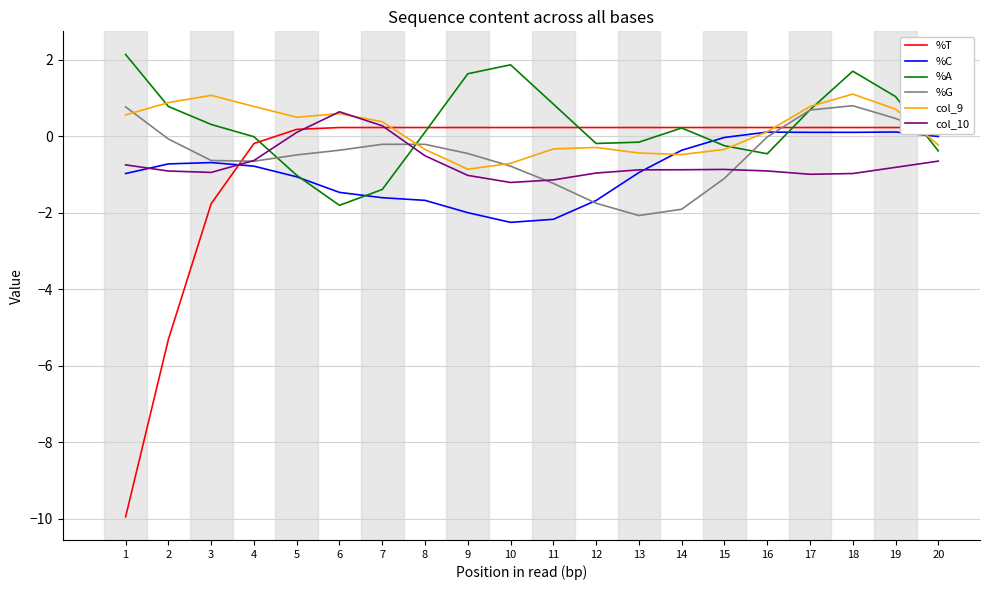

What is the difference between the highest and lowest values at 18?

2.7